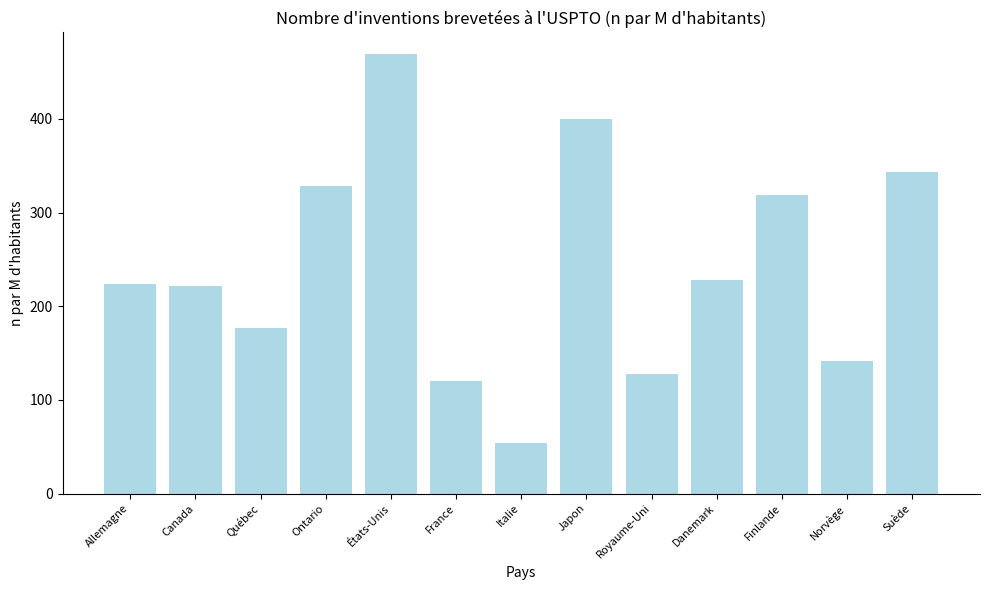

What is the smallest value displayed?

54